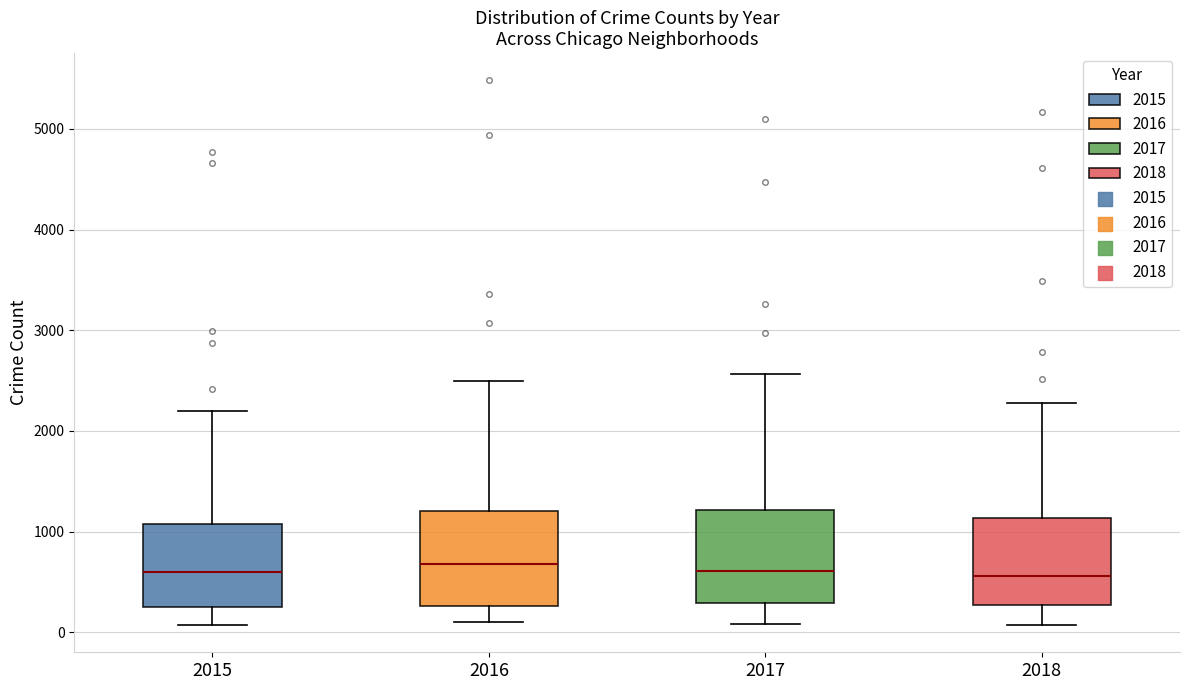

Where is the upper edge of the box at x = 2017 on the y-axis? The values are not printed on the chart, so give them approximately, as read against the axis.

1200